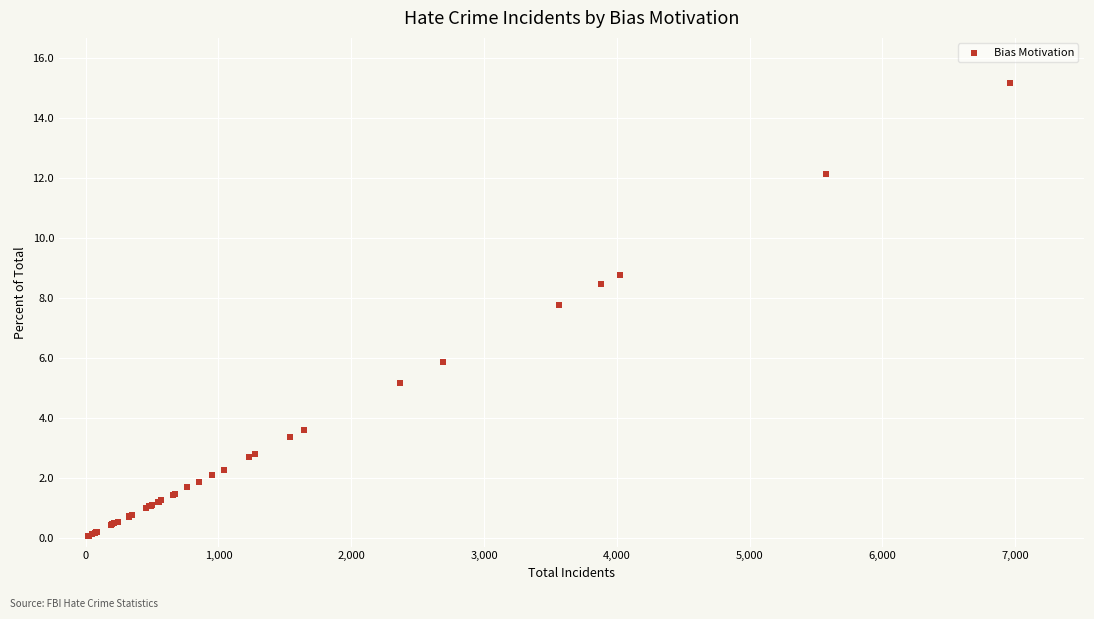

What Y value in the scatter plot is closest to 7?

7.8